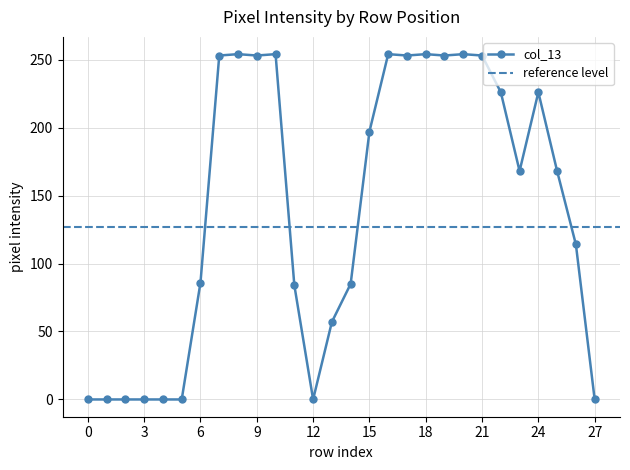

True or false: col_13 has more than 1 points higher than both neighbors.

True